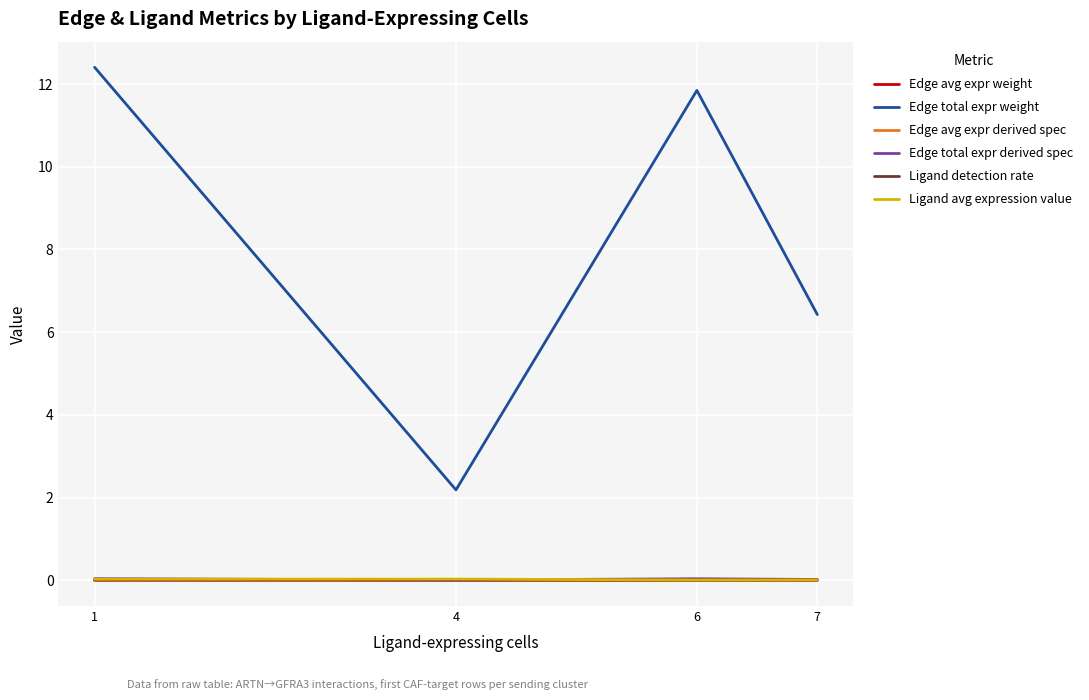

Is it true that Ligand detection rate equals 0.0 at 4?

True